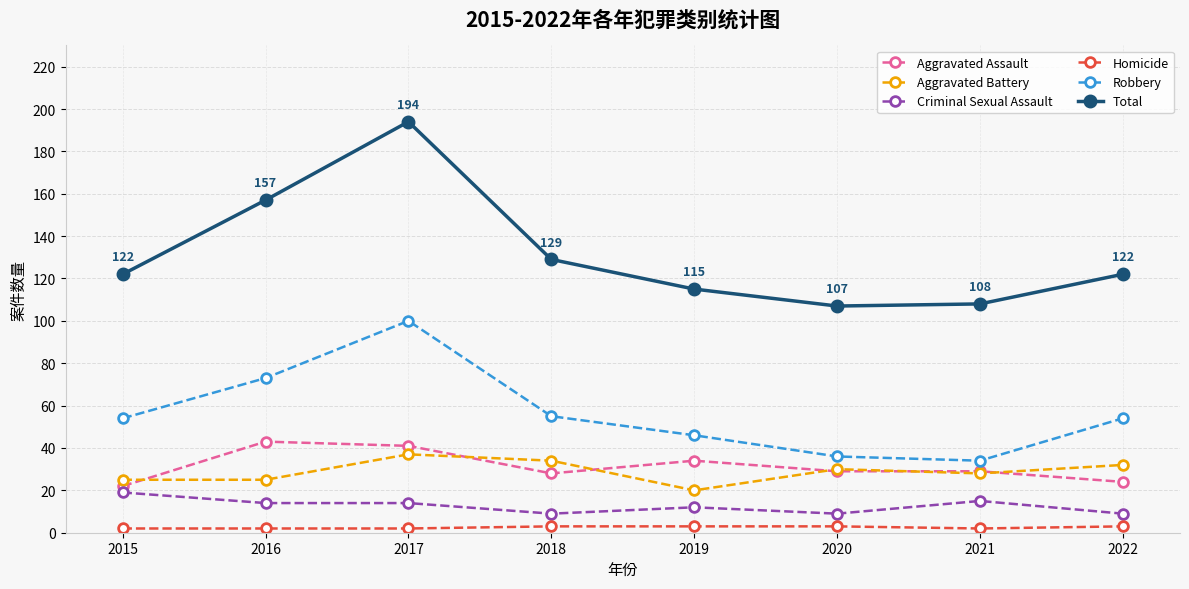

Does the chart have visible grid lines?

Yes